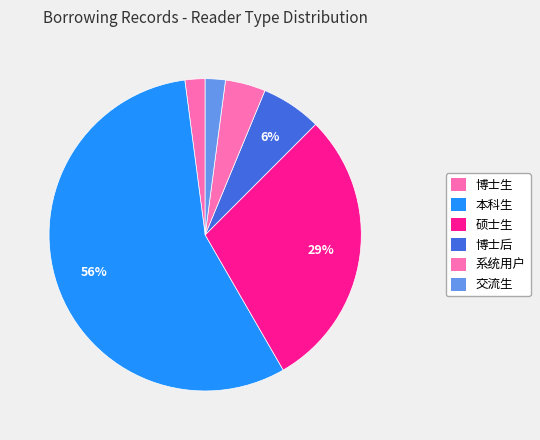

To the nearest percent, what percentage of the pie is 系统用户?

4%